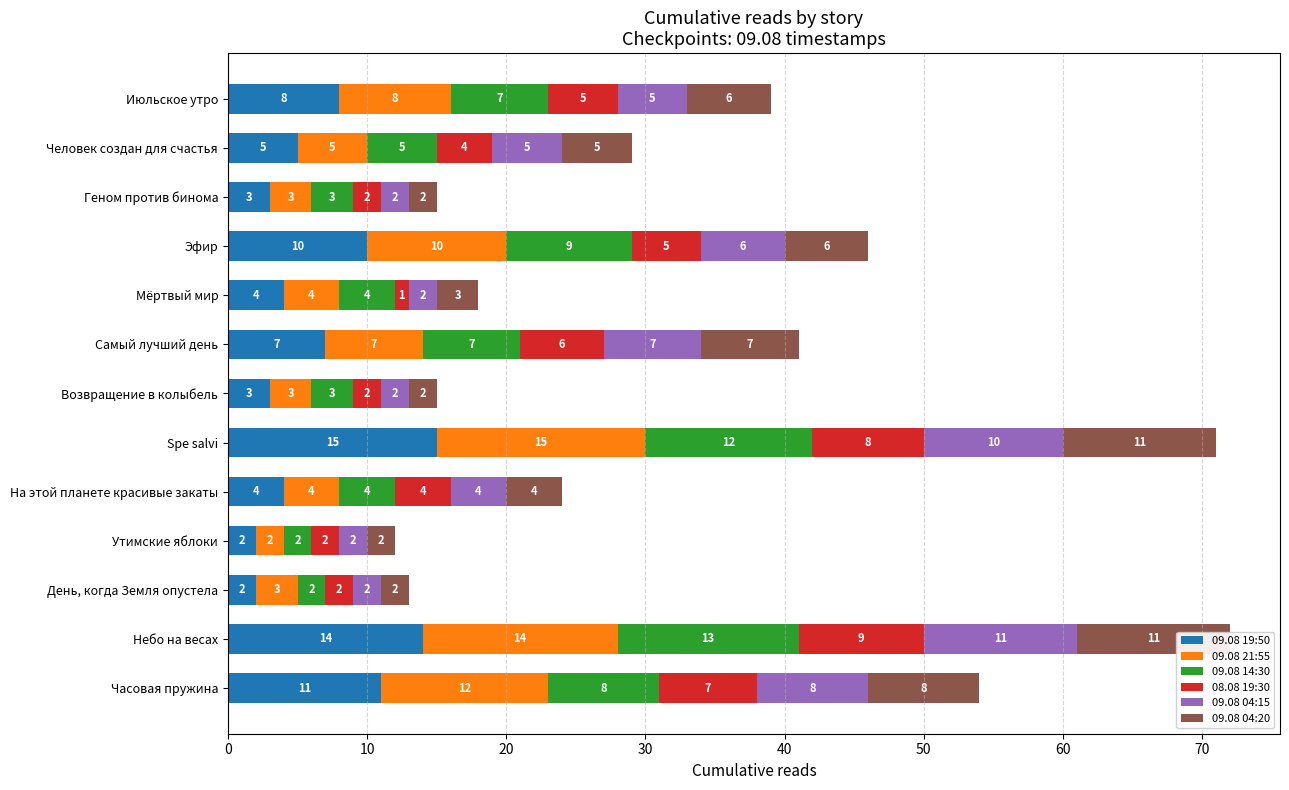

At how many categories does at least one series exceed 9?

4